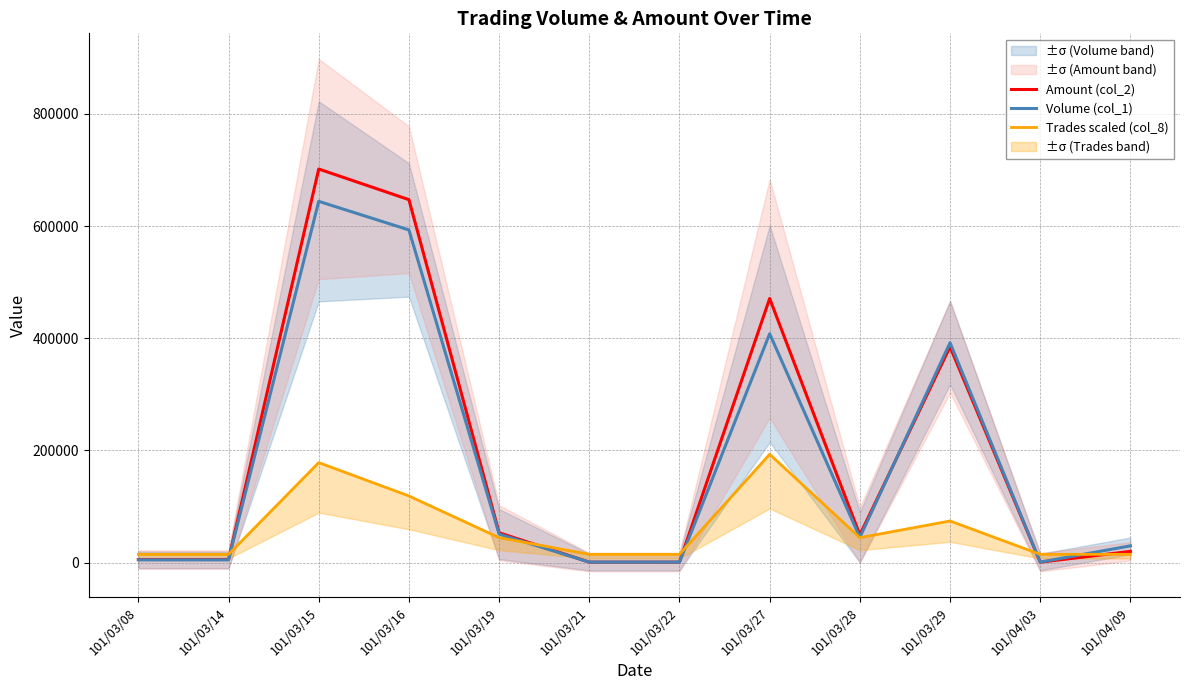

What is the smallest value displayed?

850.0